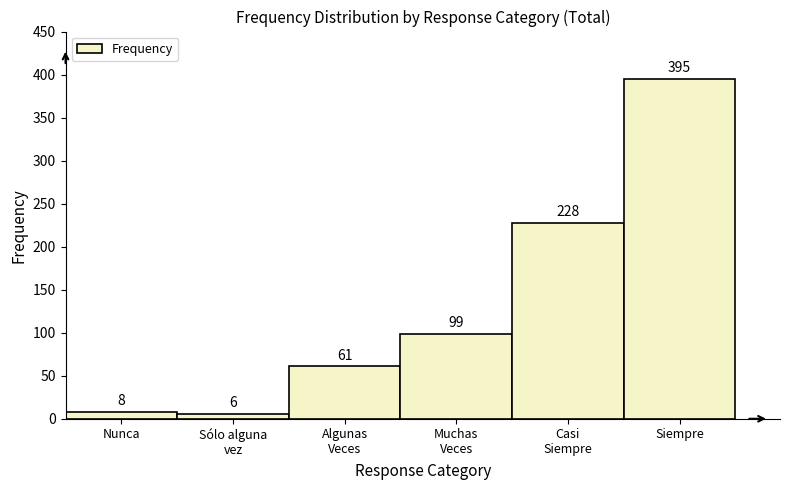

Reading right to left, what are all the values shown in this chart?

395	228	99	61	6	8